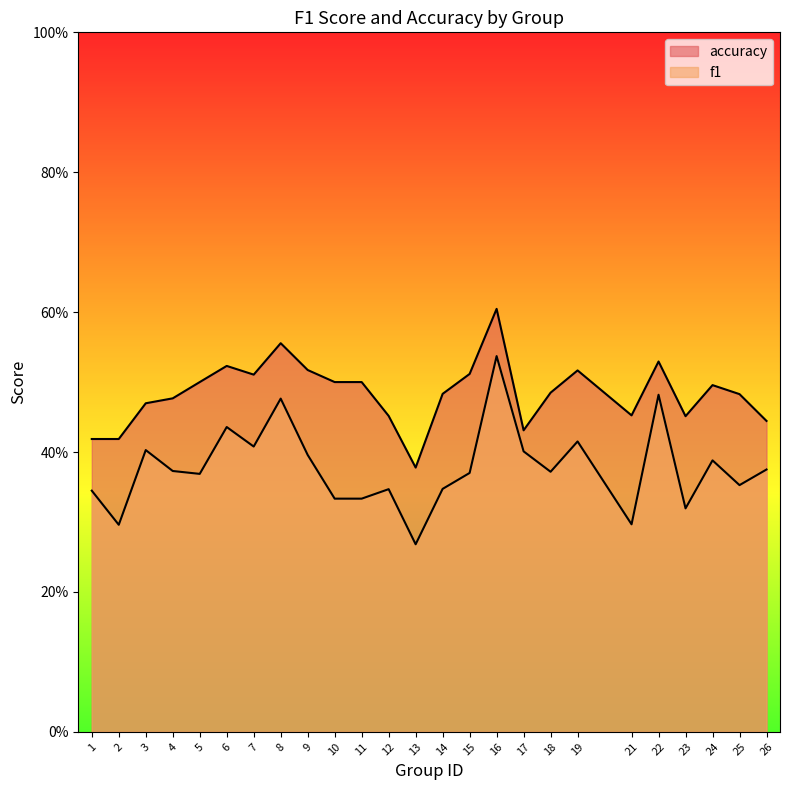

What is the smallest value displayed?

0.3